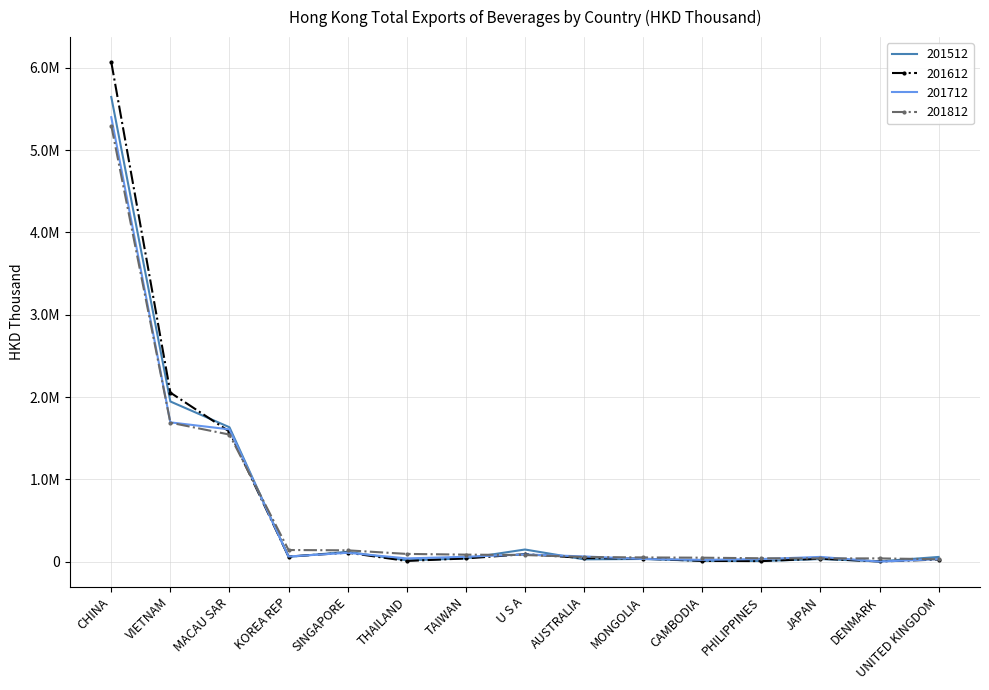

Which label corresponds to the largest value in the chart?

CHINA